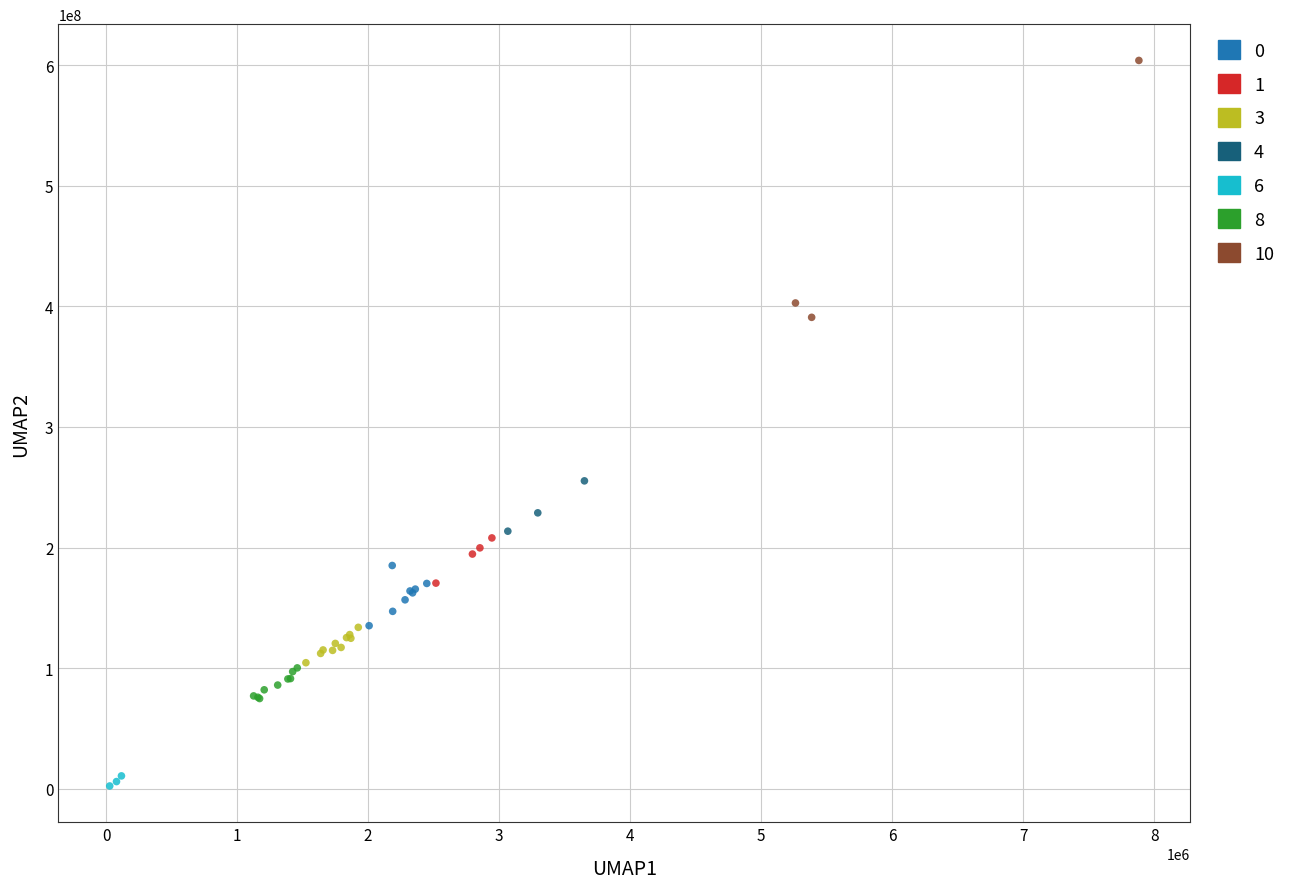

Which series reaches the minimum Y coordinate?

6